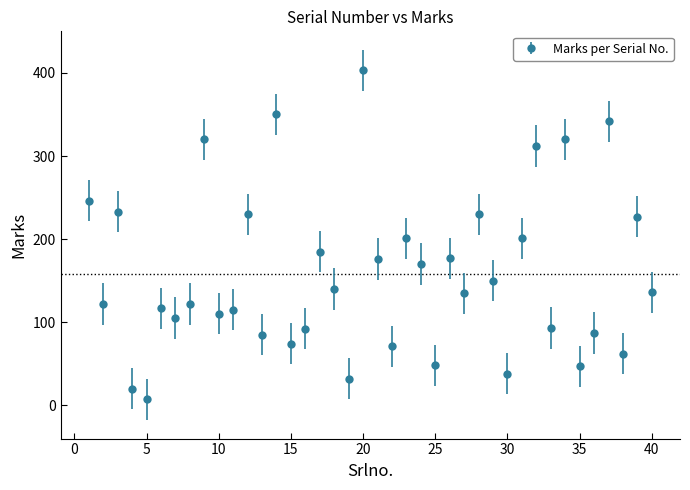

What is the sum of all values?

6331